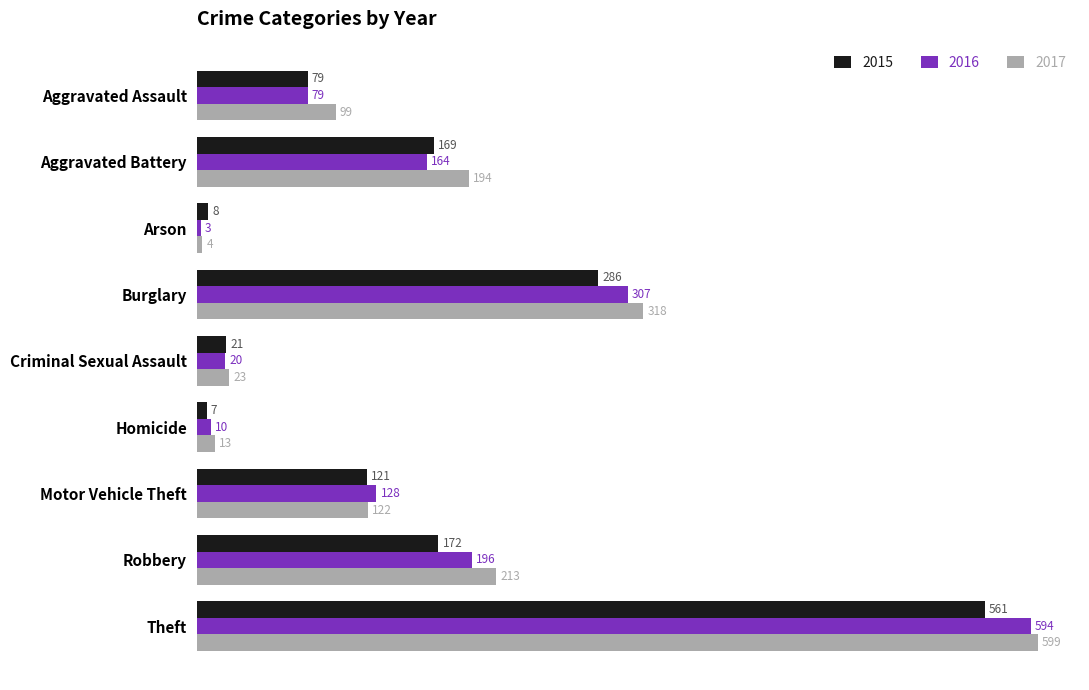

At which label is 2015 closest to 284?

Burglary